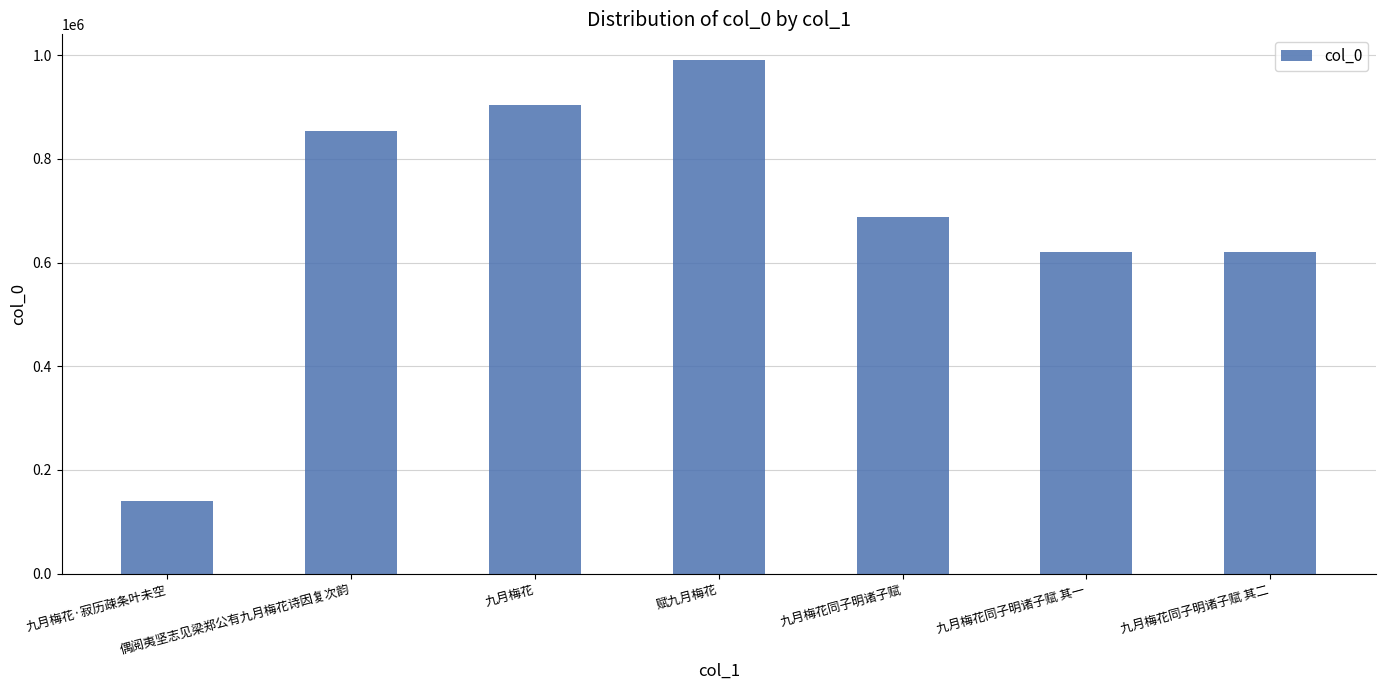

What is the ratio of the value at 赋九月梅花 to the value at 九月梅花同子明诸子赋 其一?

1.6